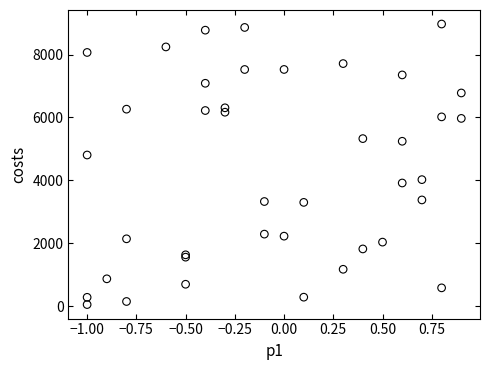

What Y value in the scatter plot is closest to 4510?

4806.6